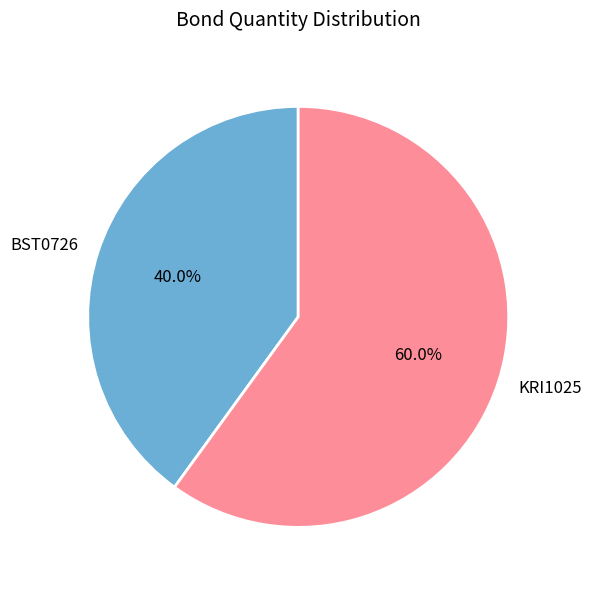

Rank the categories by value from highest to lowest.

KRI1025, BST0726